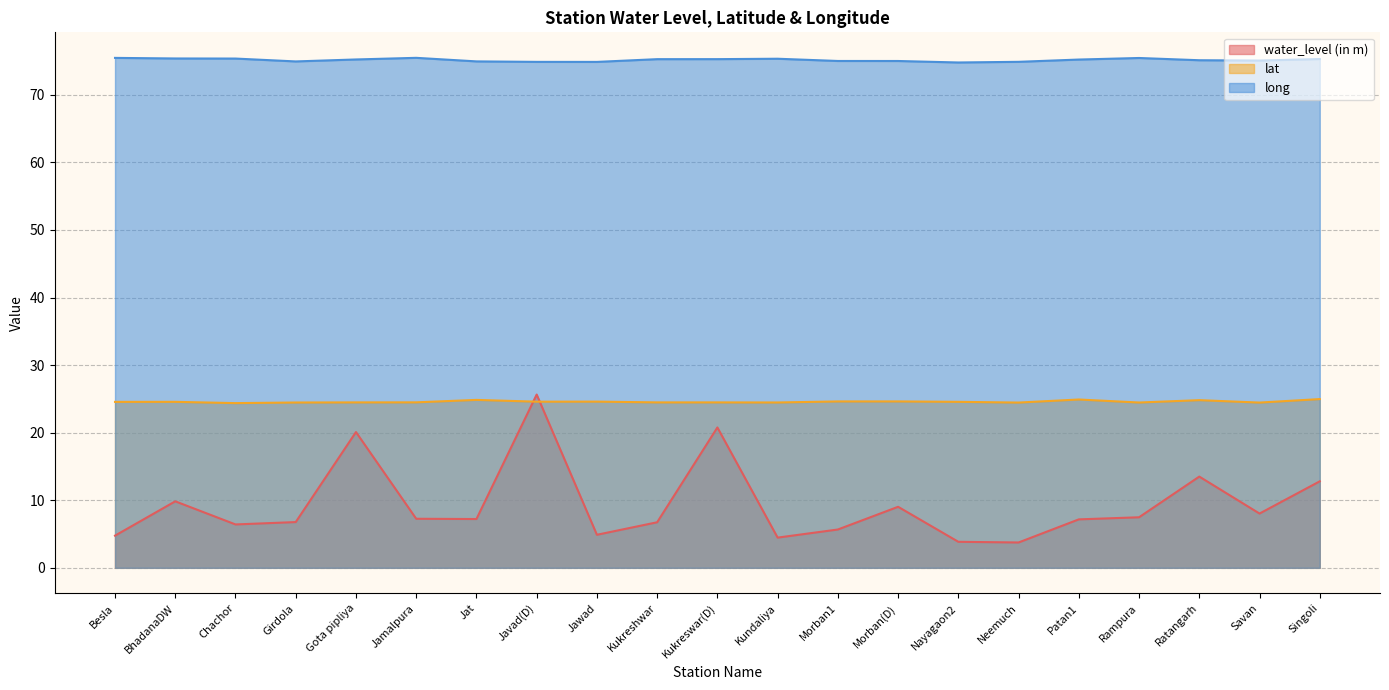

At which category does lat reach its first local peak?

BhadanaDW